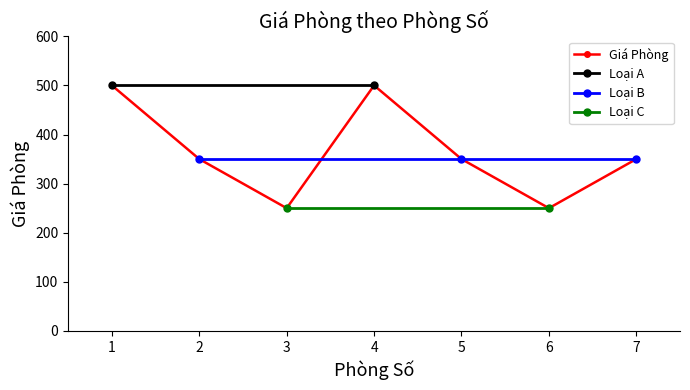

Reading right to left, what are all the values shown in this chart?

7=350	6=250	5=350	4=500	3=250	2=350	1=500